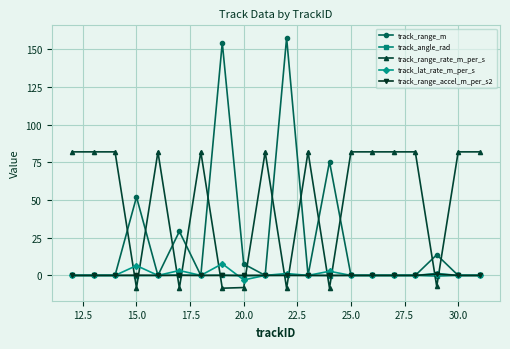

Which series has the widest spread of values?

track_range_m